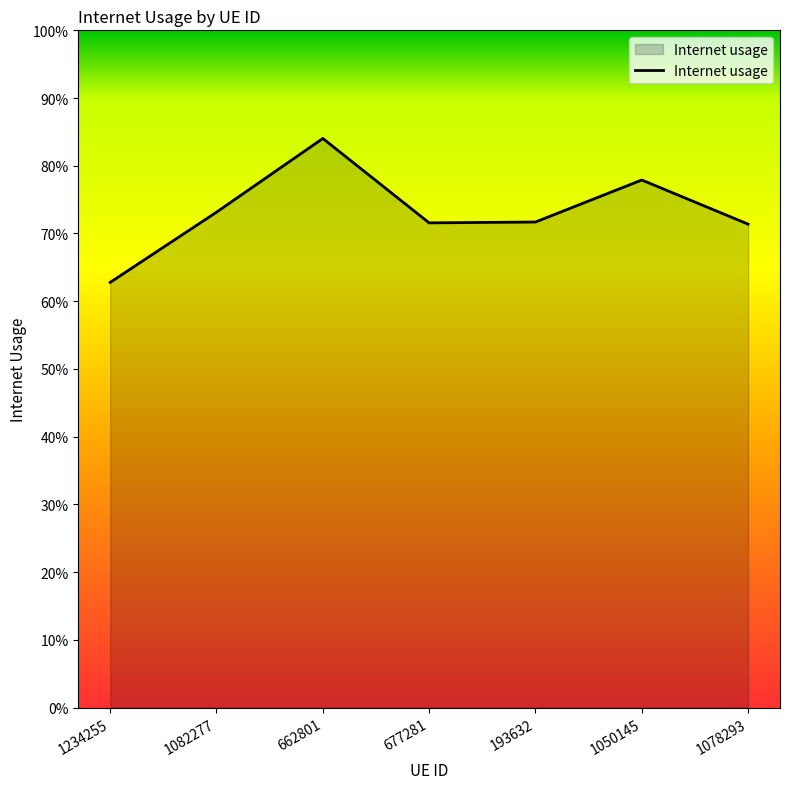

What is the difference between the maximum and minimum values?

0.2